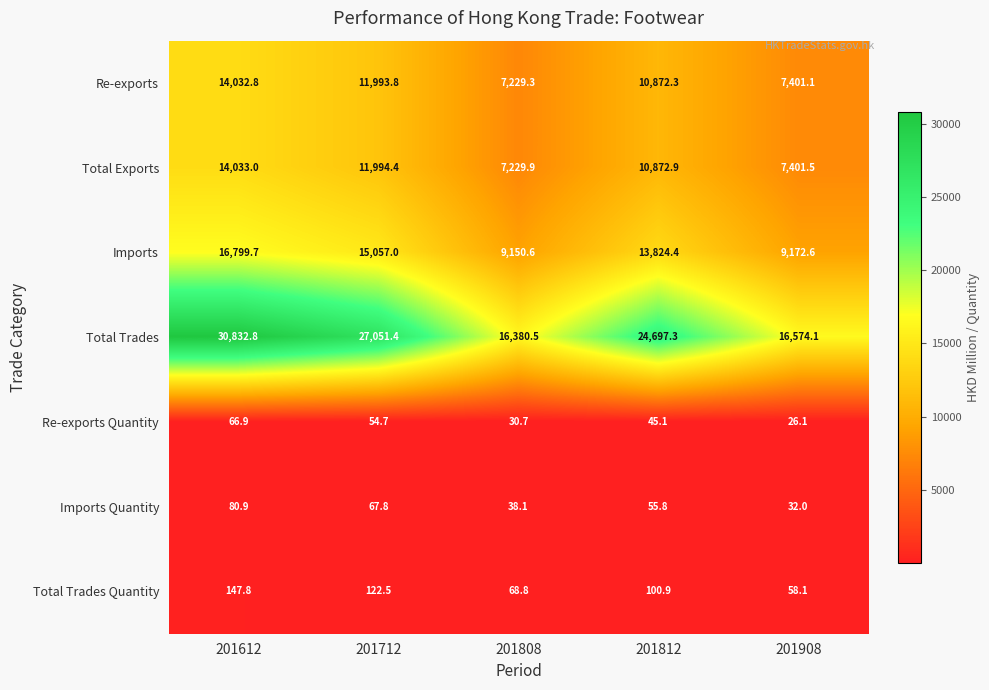

Between 201612 and 201812, which series saw the biggest shift?

Total Trades